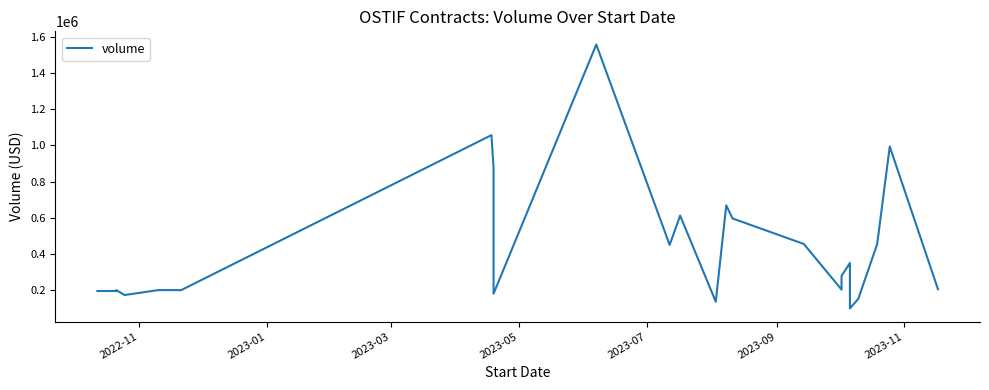

Reading left to right, extract all data points from this chart.

195000.0	195000.0	200000.0	172860.0	200000.0	200000.0	1056672.8	874940.0	263000.0	180000.0	1557468.5	449850.0	612000.0	136000.0	668400.0	596160.0	455000.0	203000.0	278700.0	349875.0	99060.0	152000.0	454350.0	993600.0	205000.0